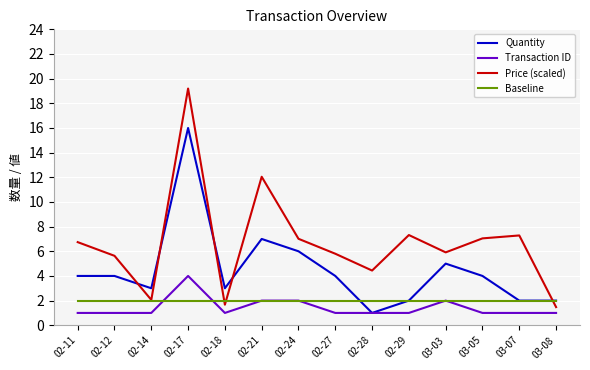

What is the total value across all series at 02-29?

12.3